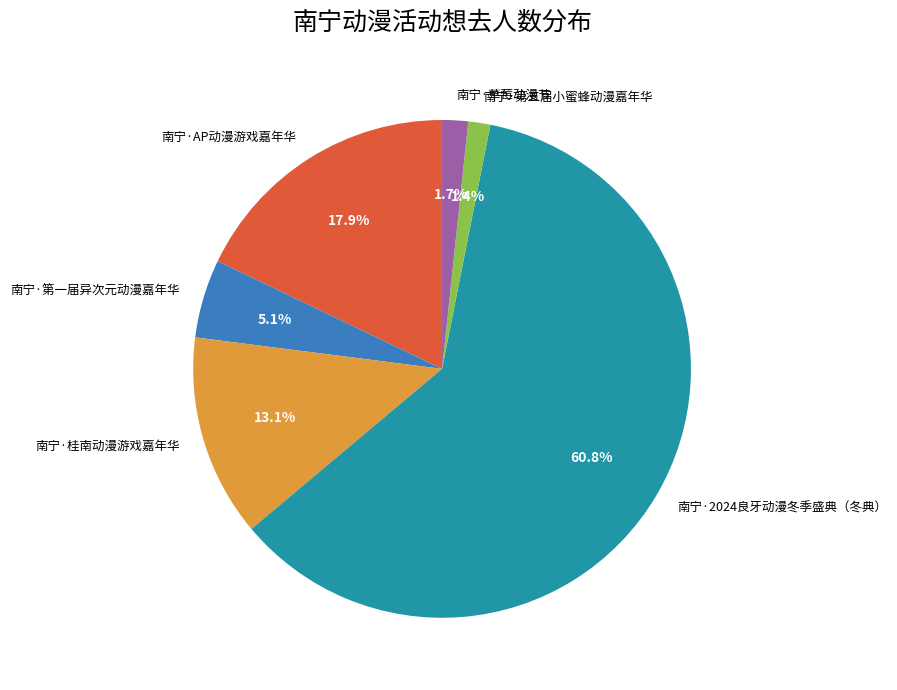

What portion of the pie excludes 南宁·AP动漫游戏嘉年华?

82.1%